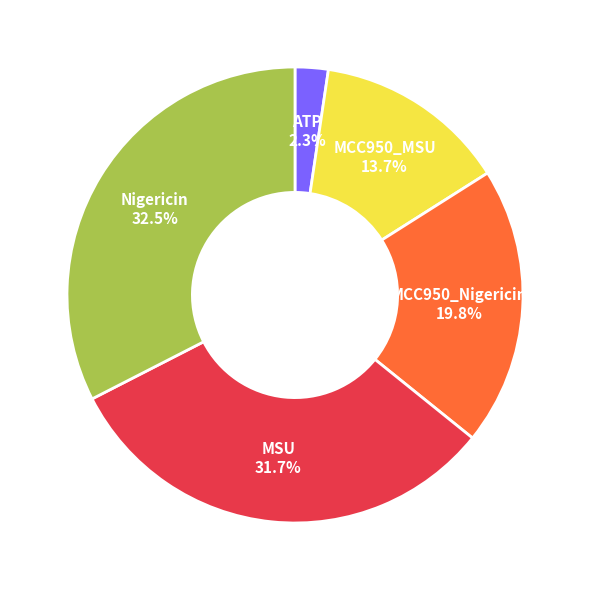

How many slices are in this pie chart?

5